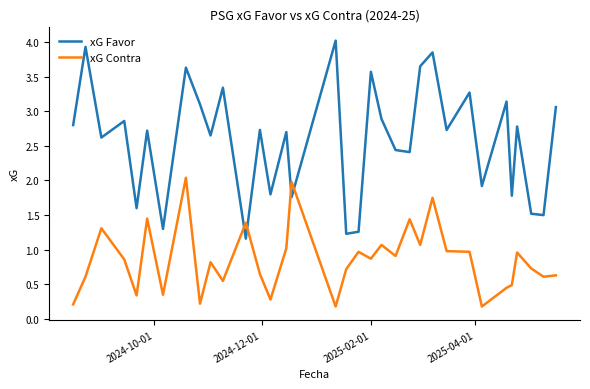

How many intersections are there between xG Favor and xG Contra?

4